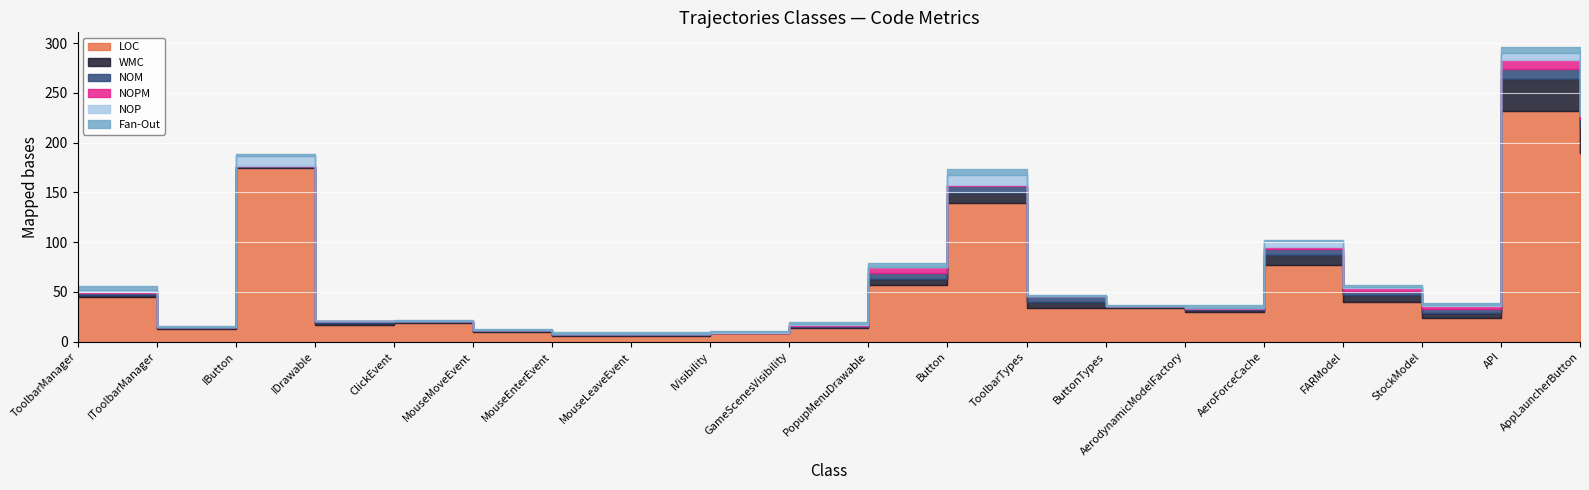

How many interior local peaks does the NOPM series have?

2